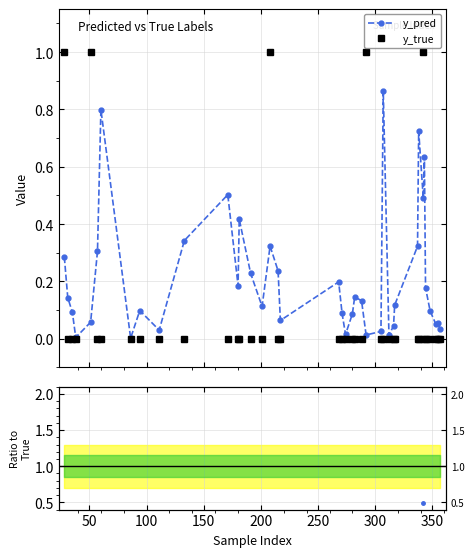

What is the maximum value shown in the chart?

1.0